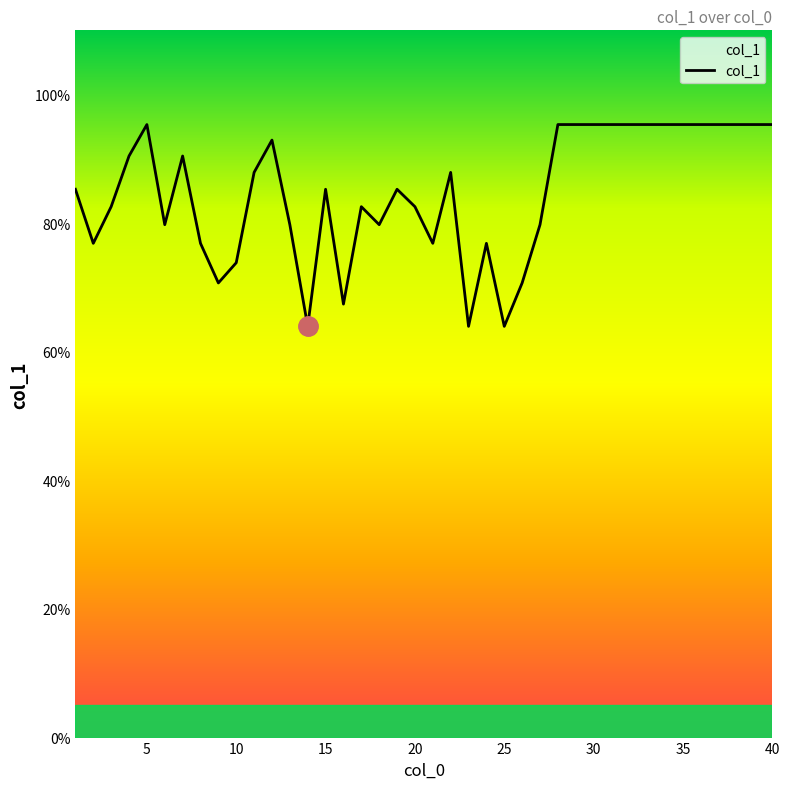

What is the minimum value shown in the chart?

64.0